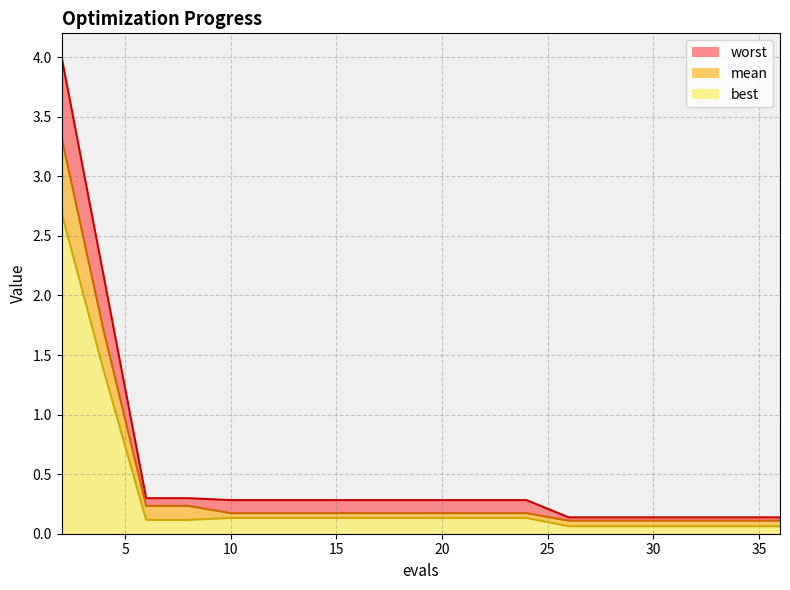

At which category is the sum across all series the highest?

2